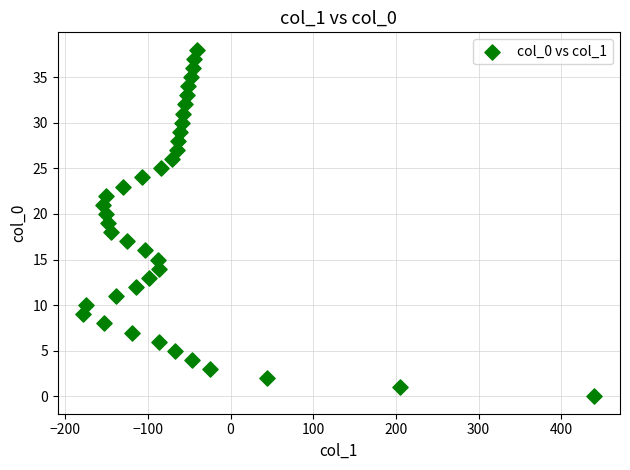

What is the range of X values (max minus min)?

618